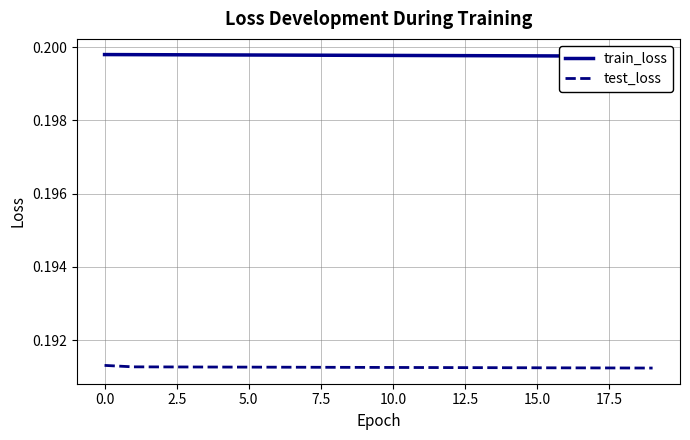

What is the minimum value for test_loss?

0.2